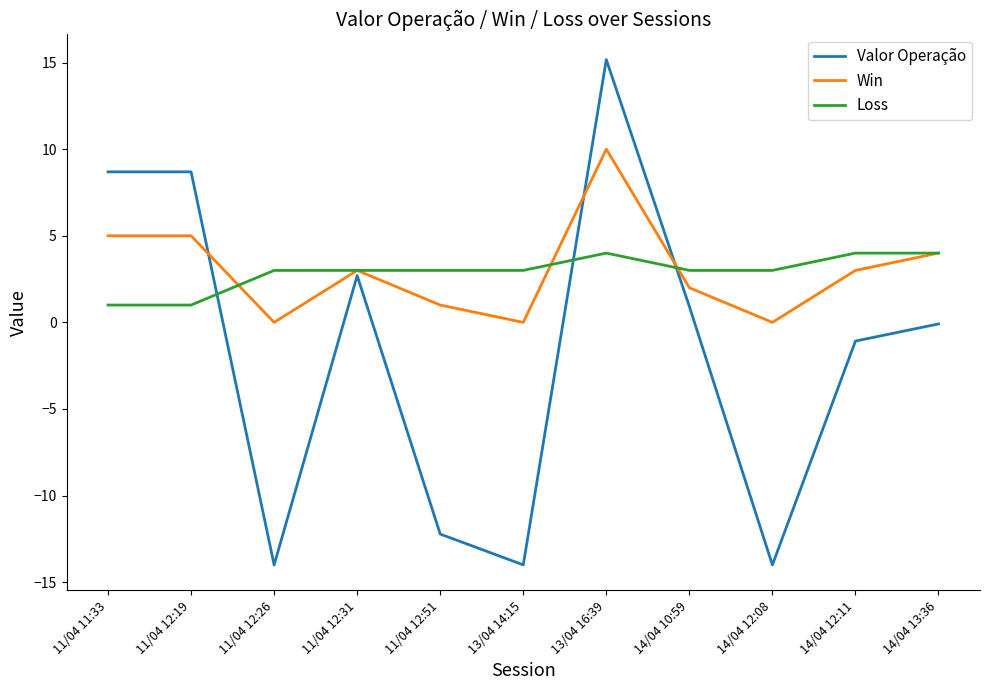

What is the sum of the Win values at 13/04 16:39 and 14/04 12:11?

13.0